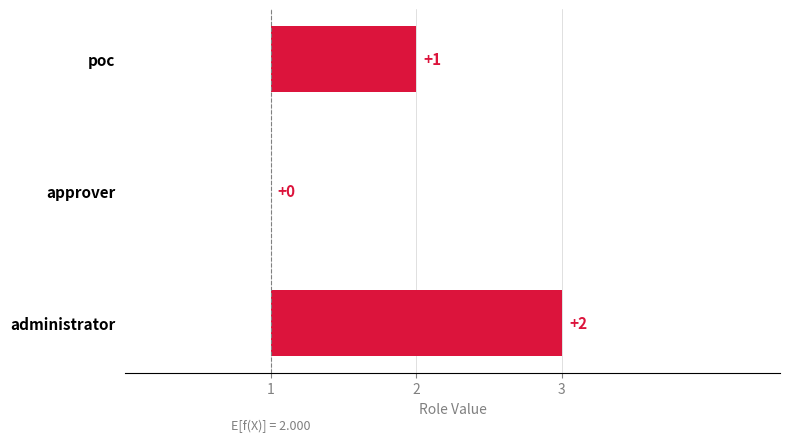

What is the smallest value displayed?

1